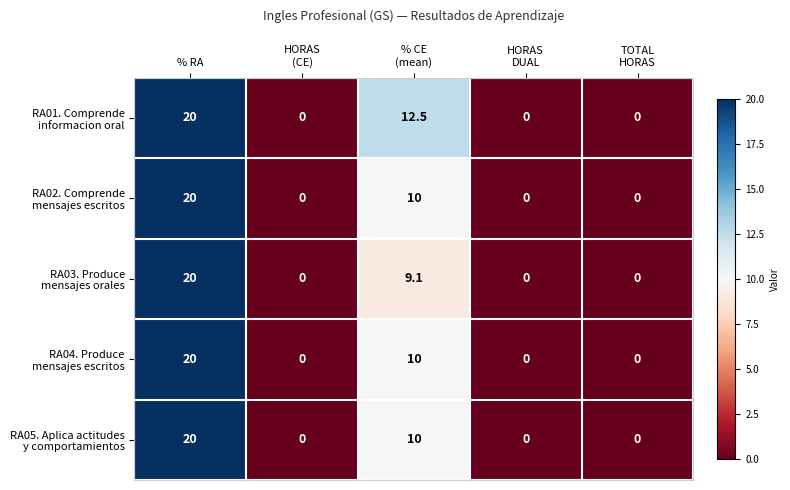

At which category is the sum across all series the highest?

% RA